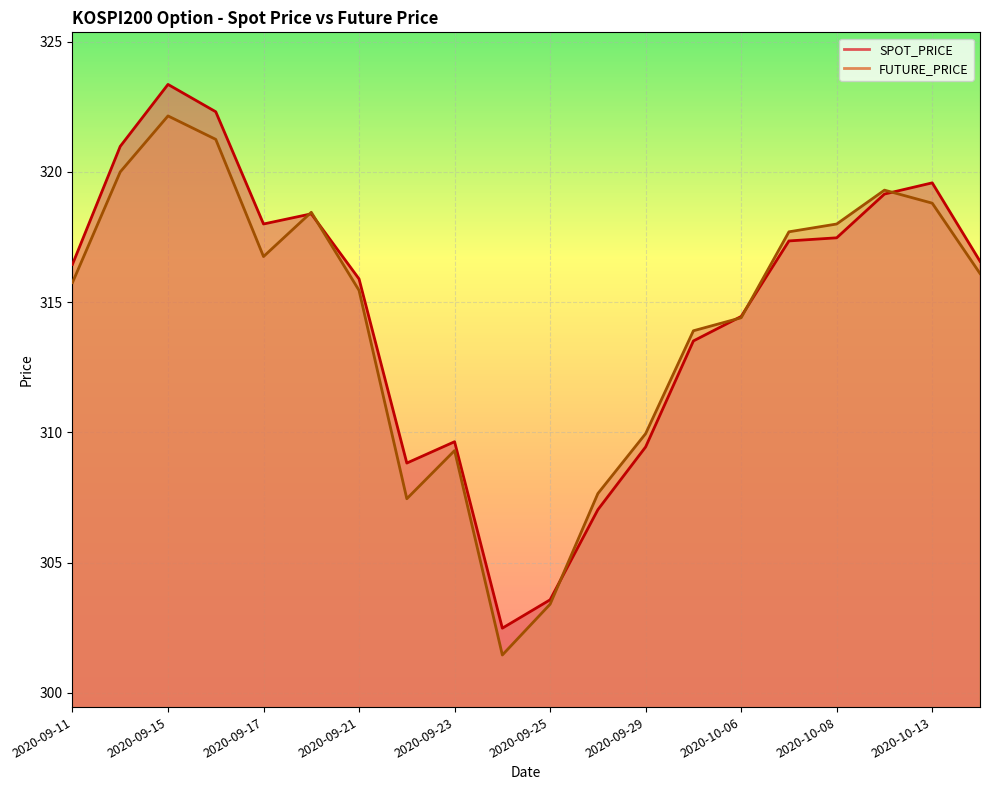

What is the total value across all series at 2020-09-29?

619.4